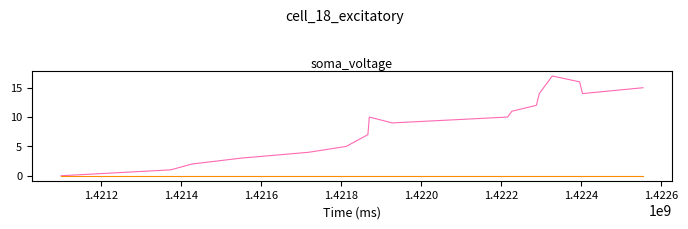

What is the greatest value displayed?

17